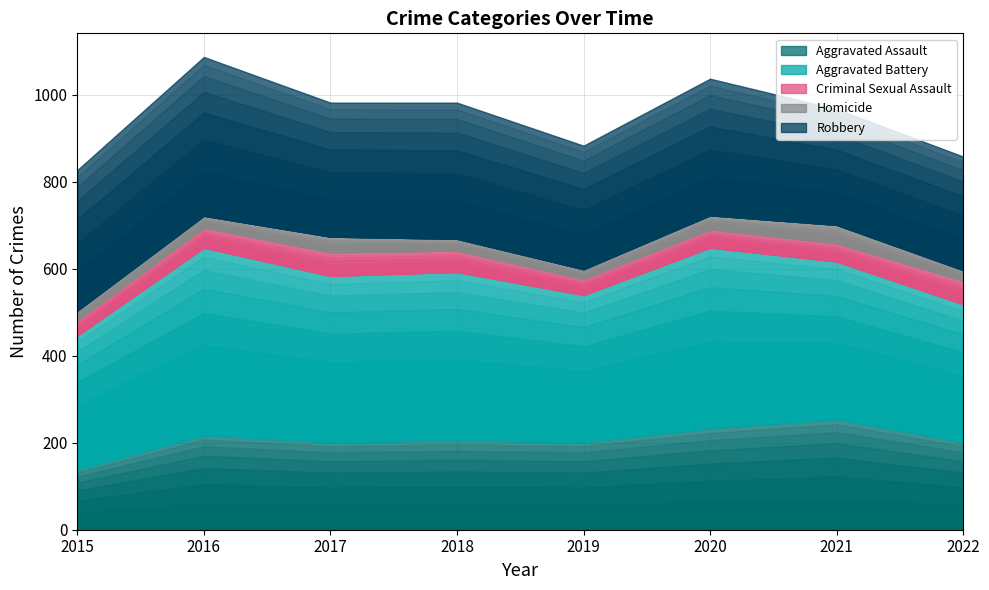

The Aggravated Battery series shows 382 at 2017. True or false?

True